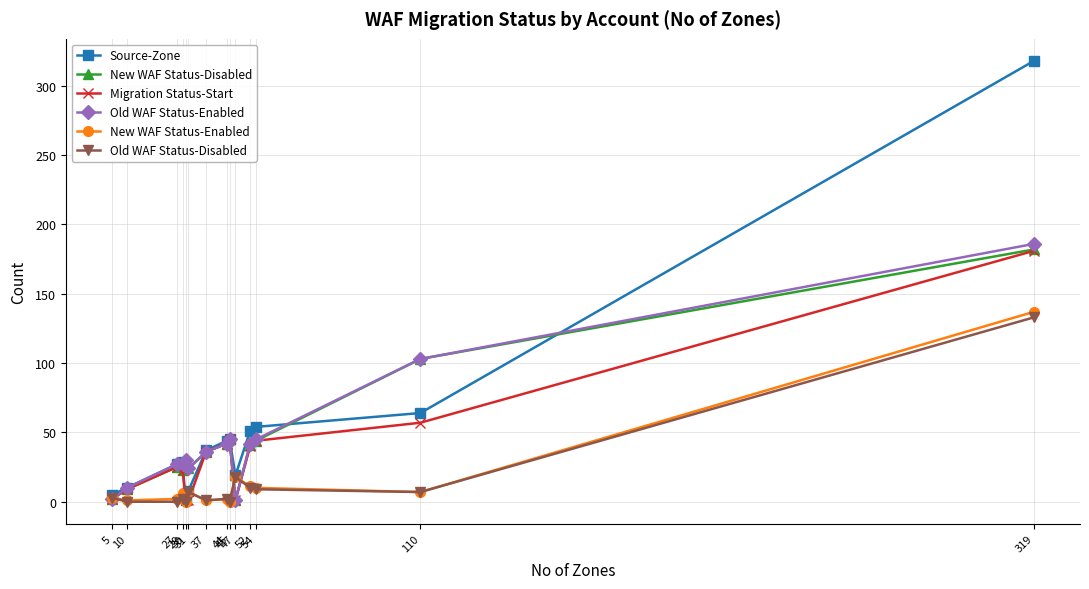

Which series has the largest range (max minus min)?

Source-Zone